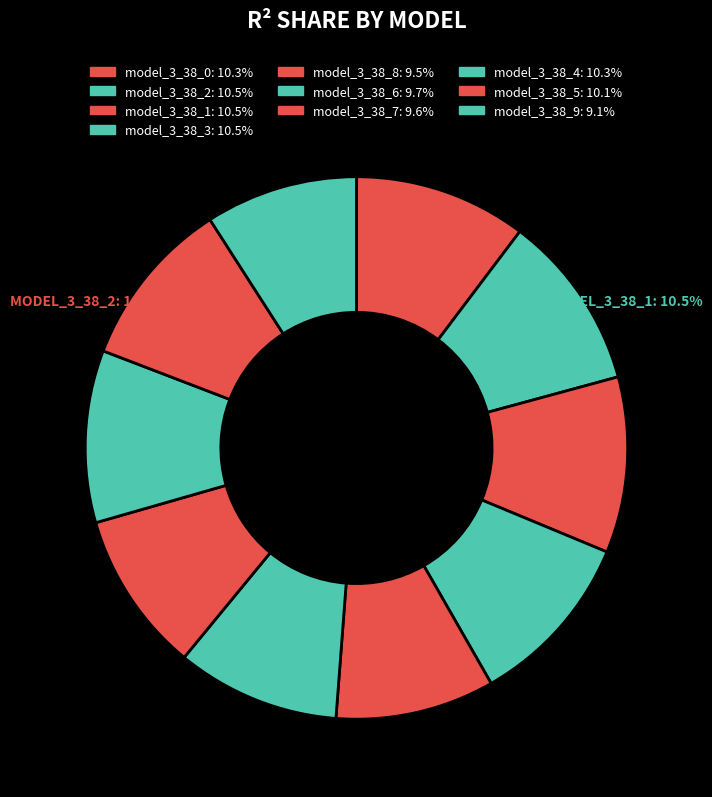

True or false: model_3_38_0 accounts for 10% of the total.

True